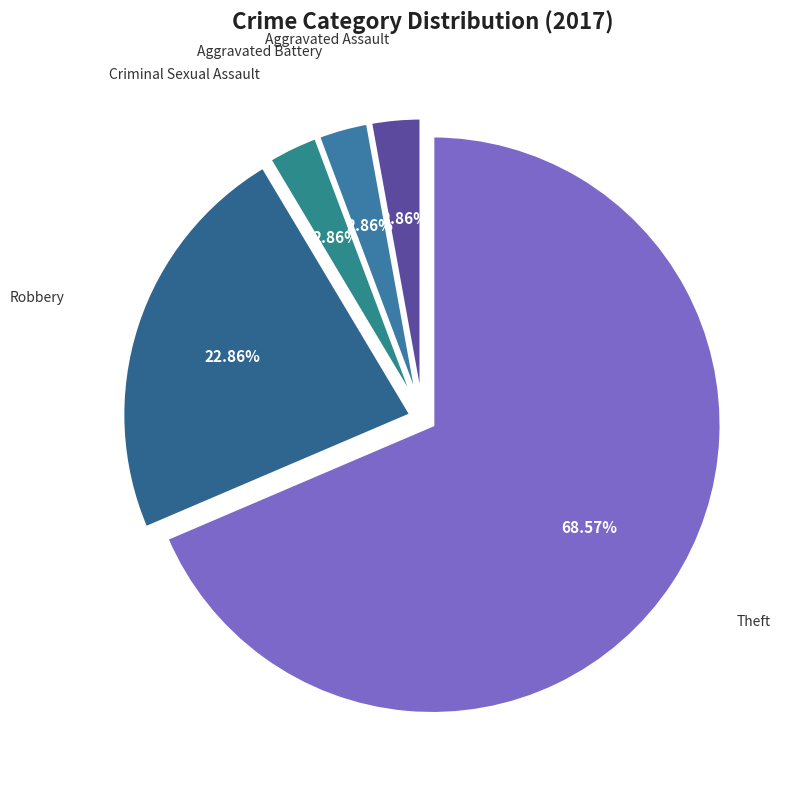

The Aggravated Battery slice represents 3% of the pie. True or false?

True